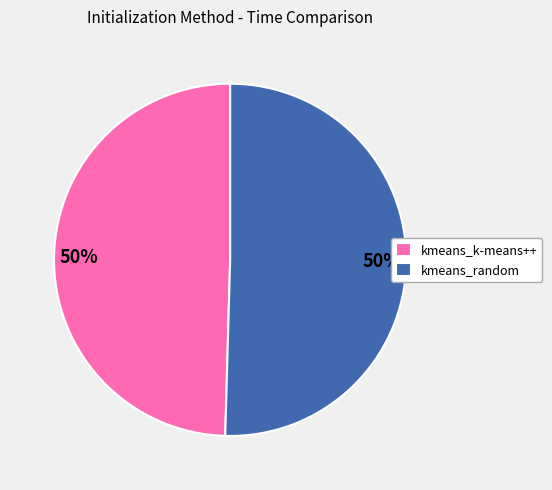

Is it true that kmeans_k-means++ is 50% of the pie?

True